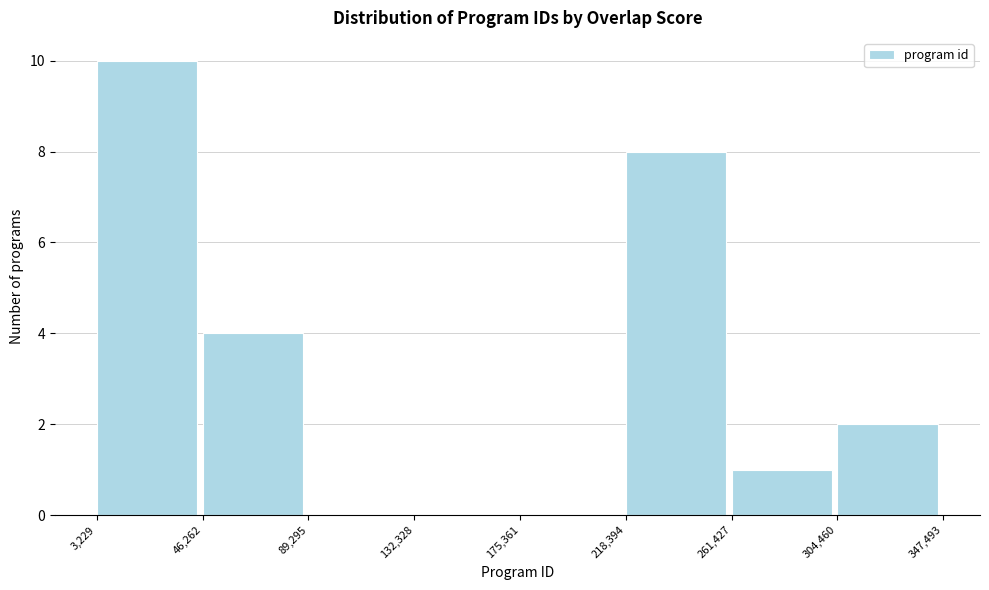

Reading left to right, transcribe this chart: for each bar, give the range it covers on the x-axis and its height. The values are not printed on the chart, so give them approximately, as read against the axis.

3,229 to 46,262: 10
46,262 to 89,295: 4
89,295 to 132,328: 0
132,328 to 175,361: 0
175,361 to 218,394: 0
218,394 to 261,427: 8
261,427 to 304,460: 1
304,460 to 347,493: 2